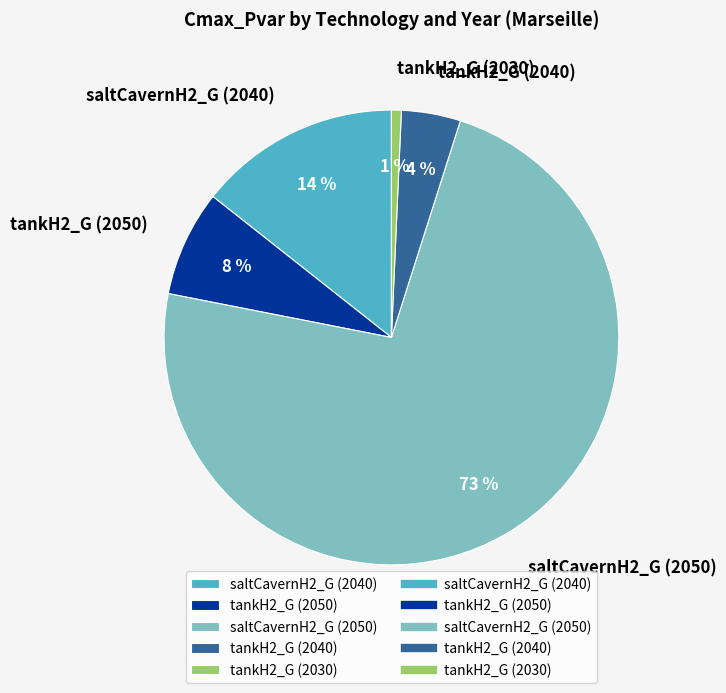

What percentage is the saltCavernH2_G (2050) slice, to the nearest percent?

73%